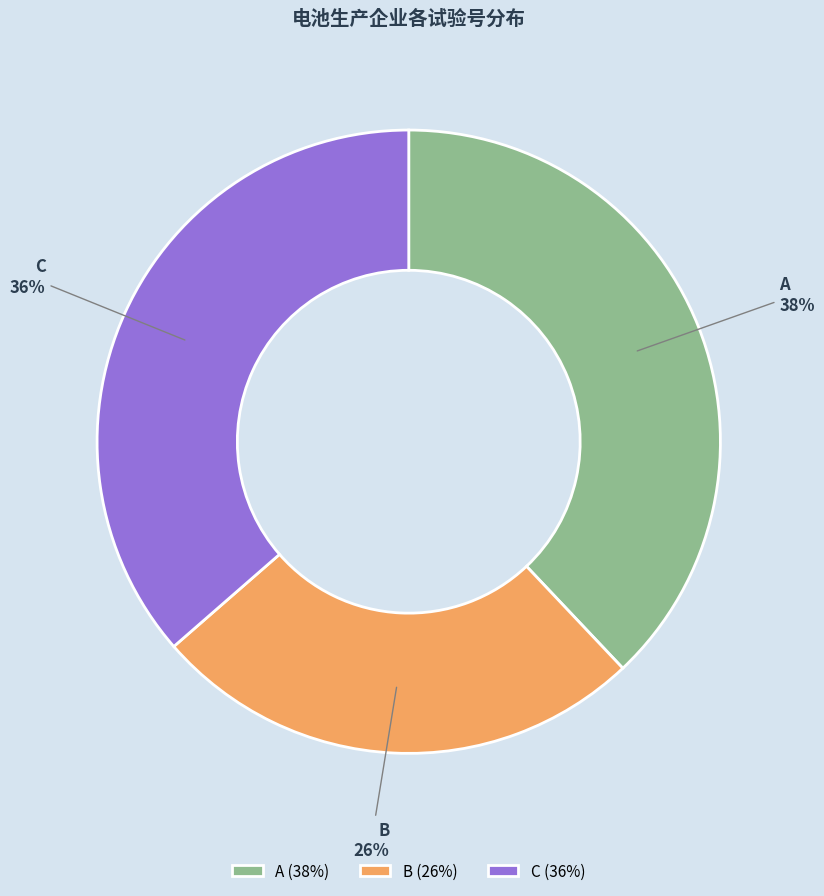

What is the ratio of the value at B to the value at C?

0.7